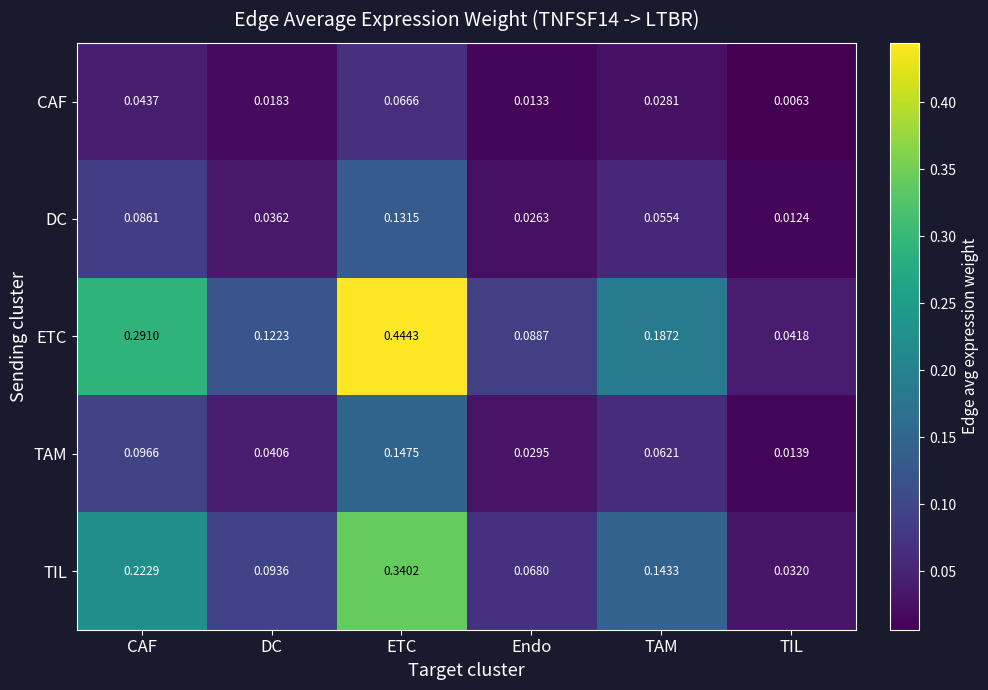

Which series has the widest spread of values?

ETC